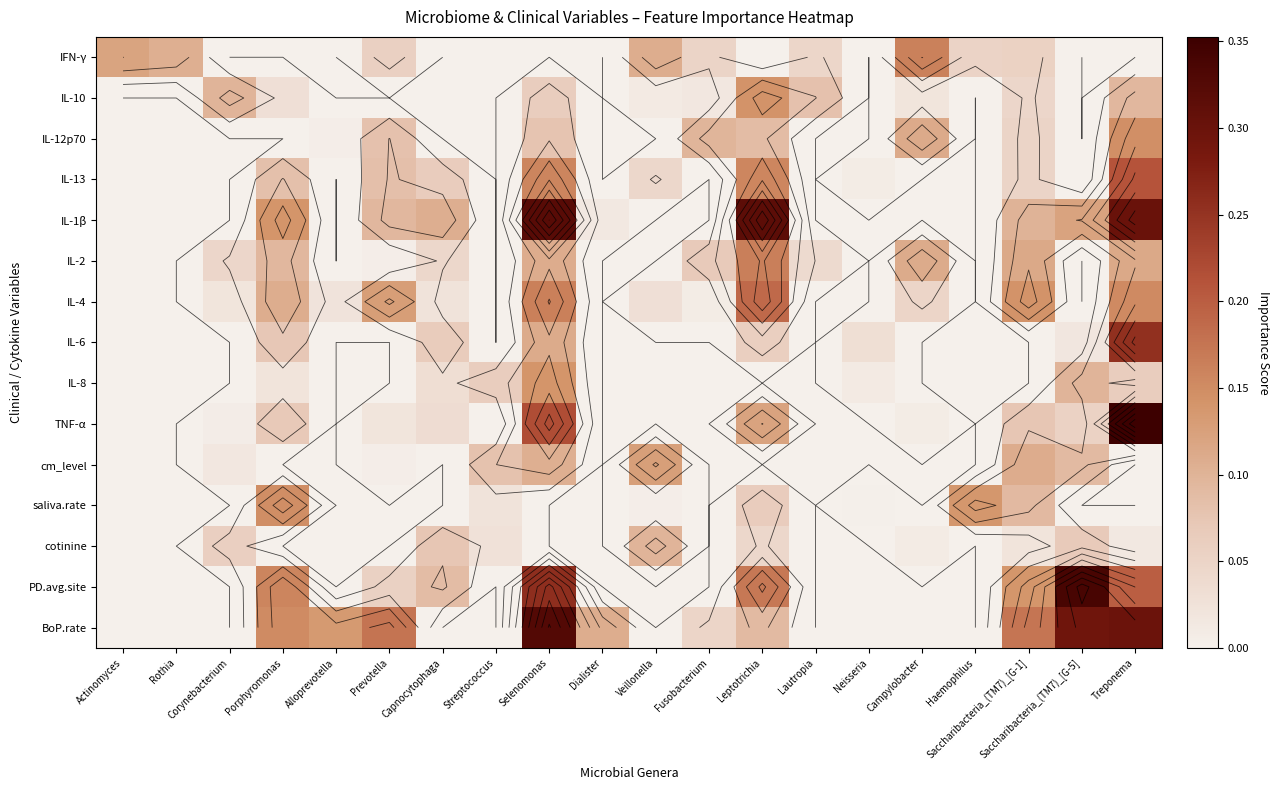

Between Neisseria and Haemophilus, which series saw the biggest shift?

saliva.rate